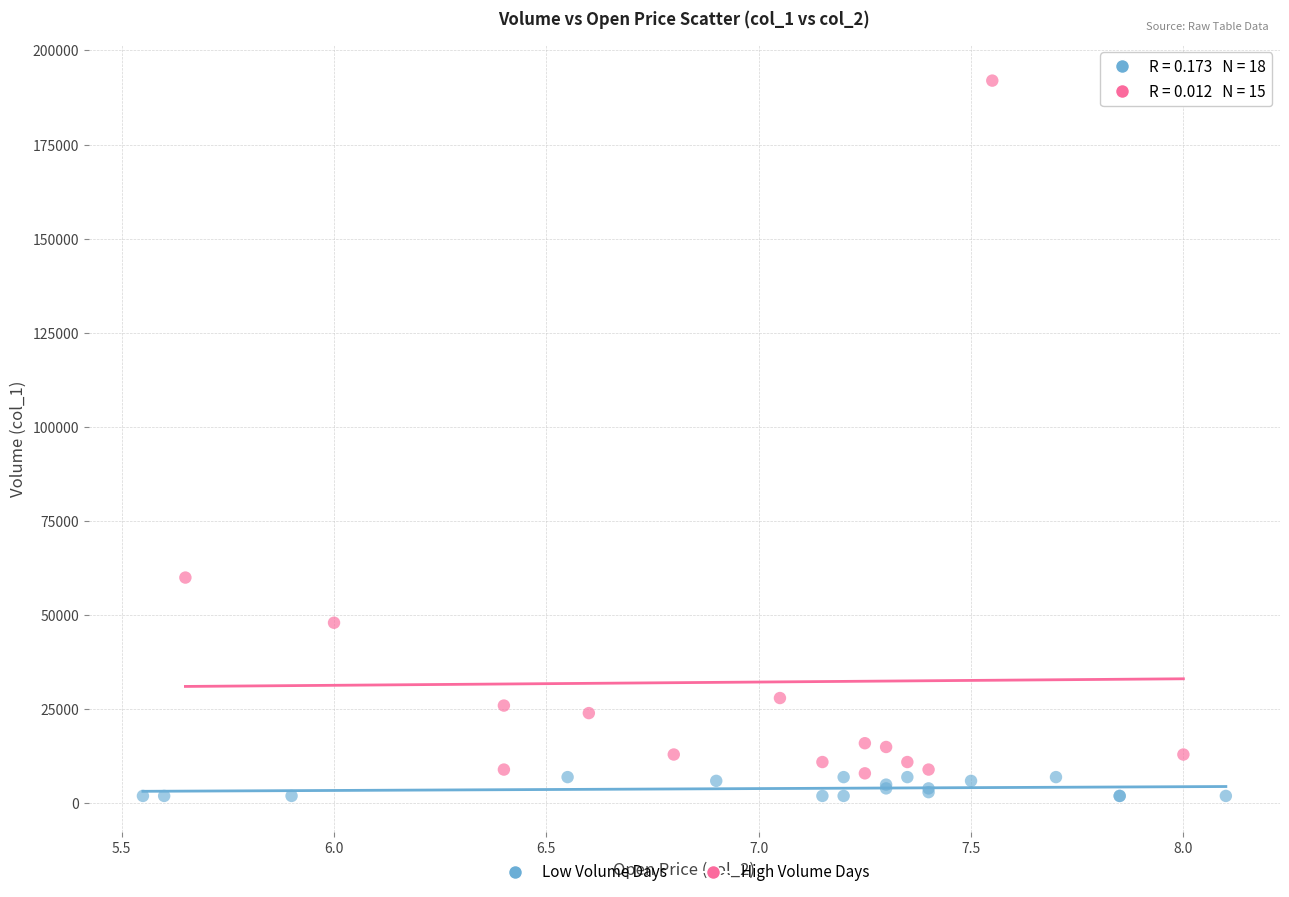

What are all the series names shown in the legend?

Low Volume Days, High Volume Days